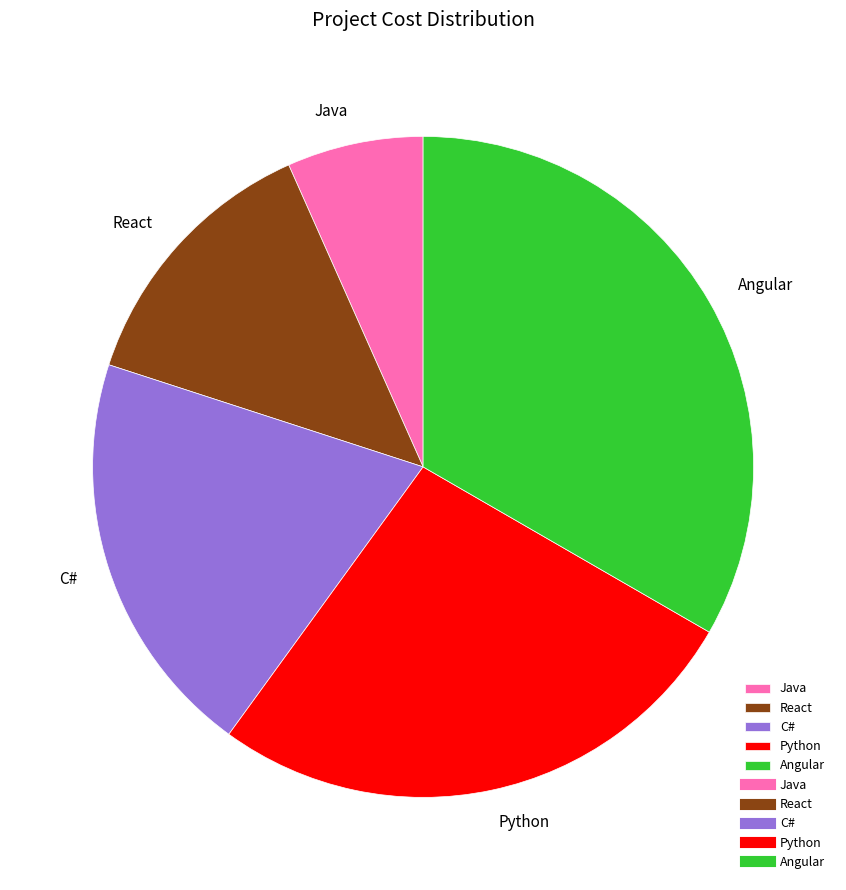

How many segments does this pie chart have?

5